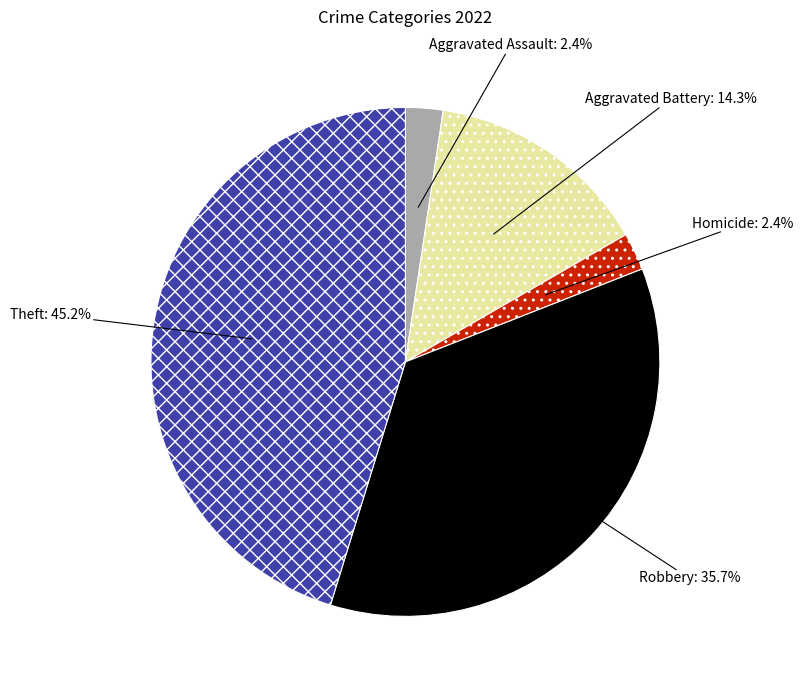

Which has a higher value, Aggravated Battery or Aggravated Assault?

Aggravated Battery